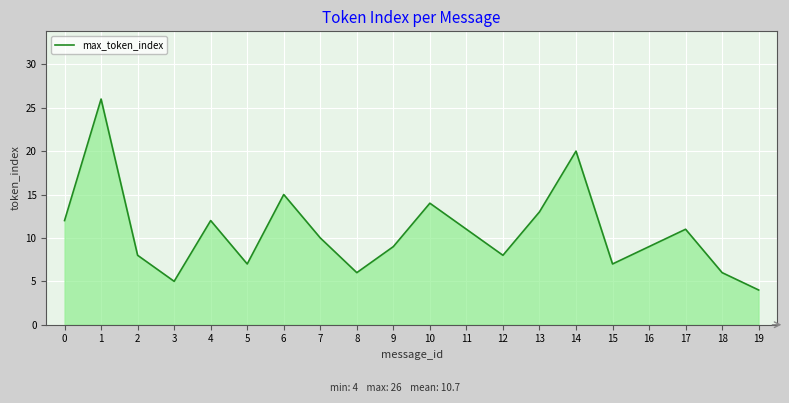

The value at 19 is 4. True or false?

True